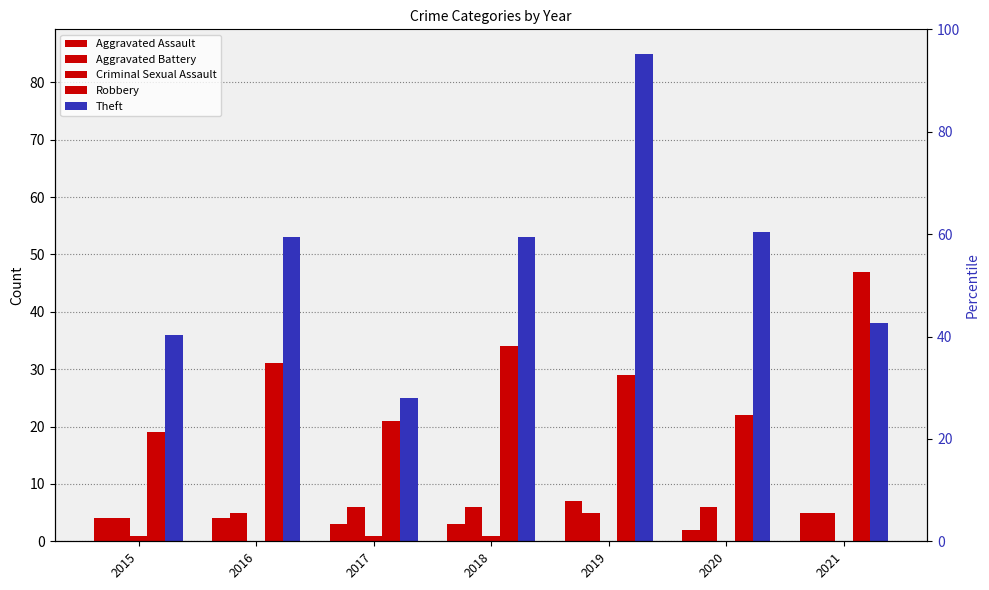

Where does the Theft series first go above 53?

2019